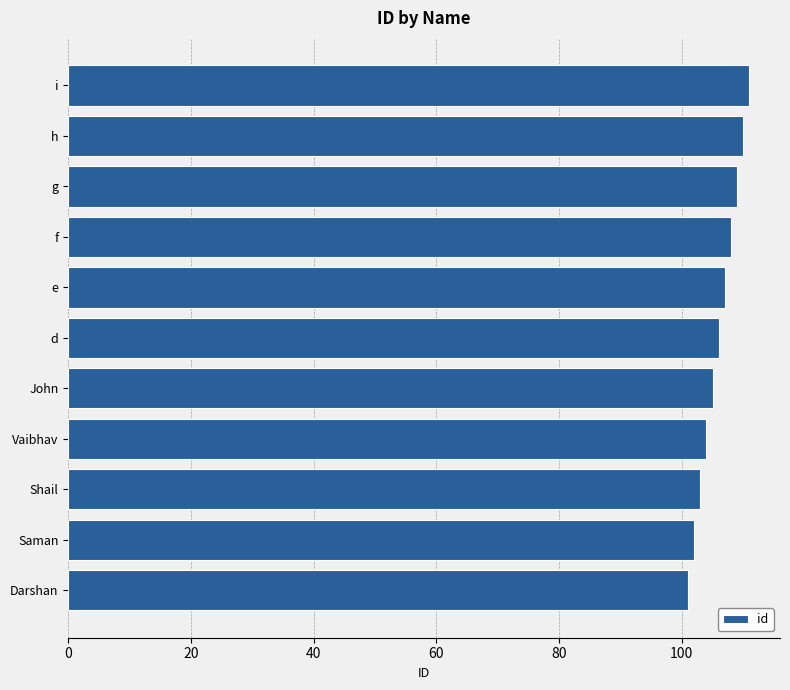

Rank the categories by value from highest to lowest.

i, h, g, f, e, d, John, Vaibhav, Shail, Saman, Darshan